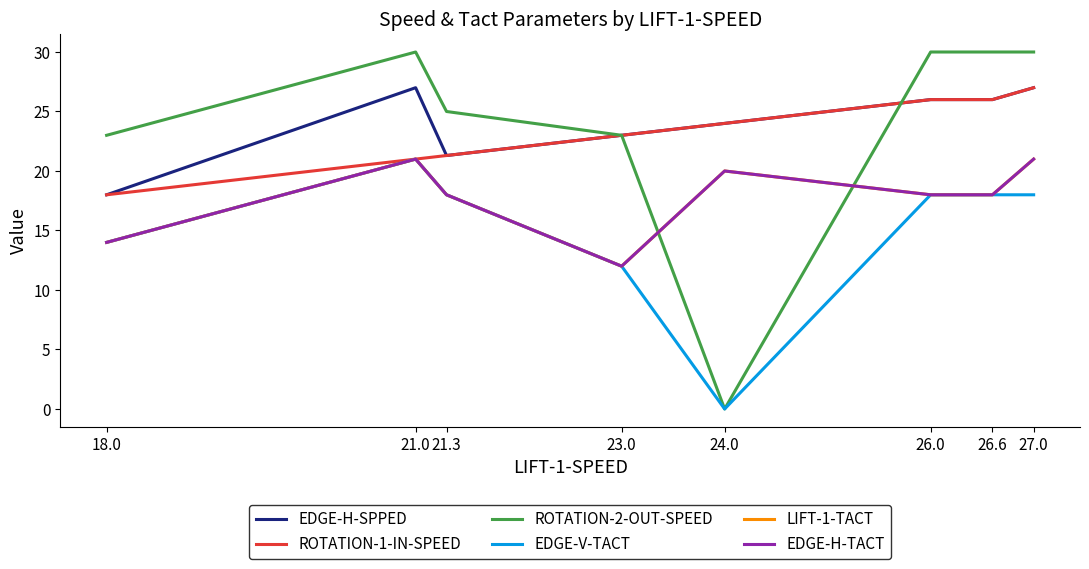

What is the label of the 4th point from the left?

23.0